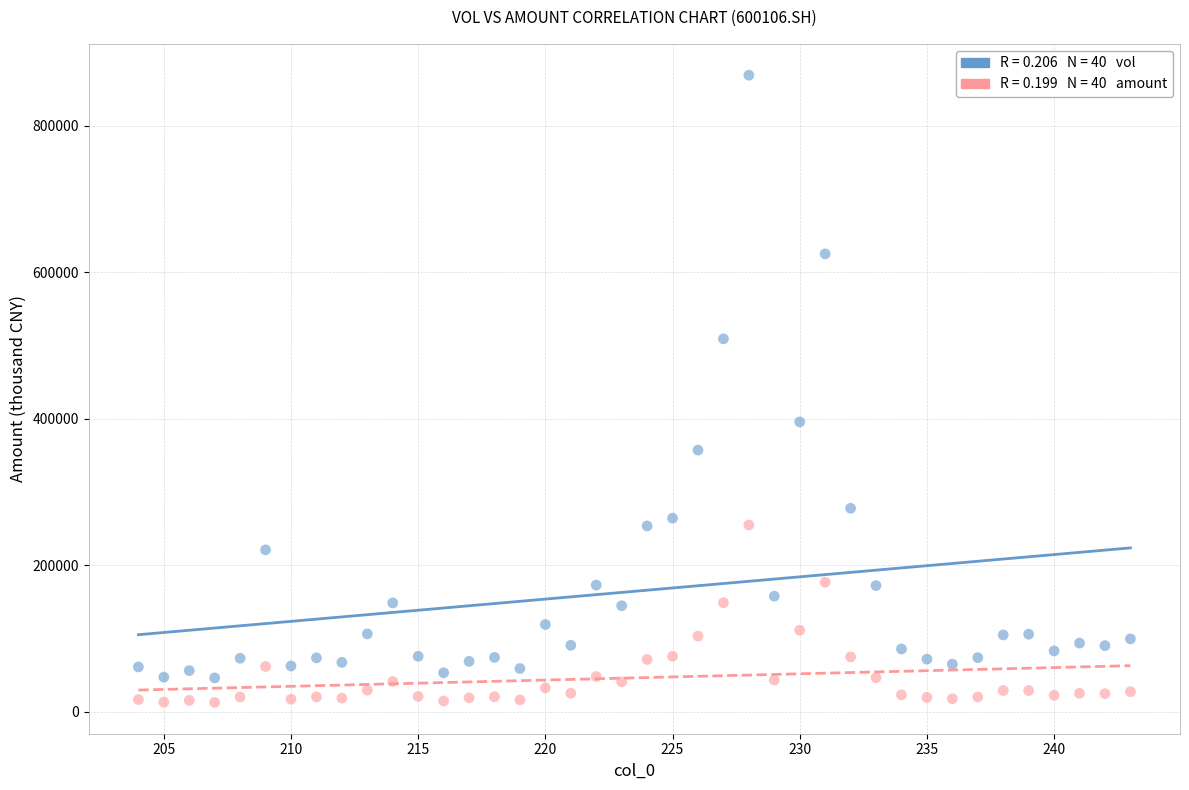

Across all series, what Y value is closest to 440831?

395556.2